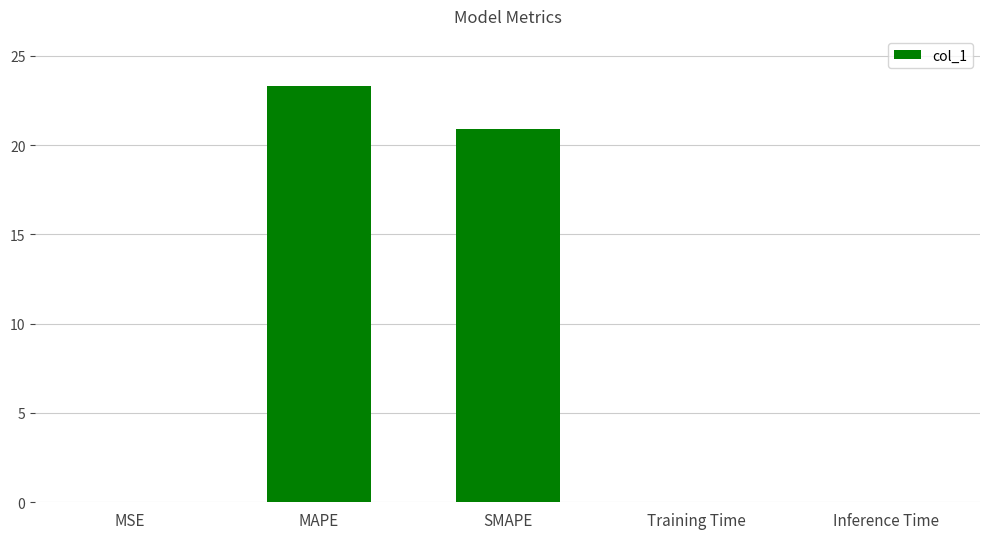

Which has a higher value, SMAPE or Training Time?

SMAPE